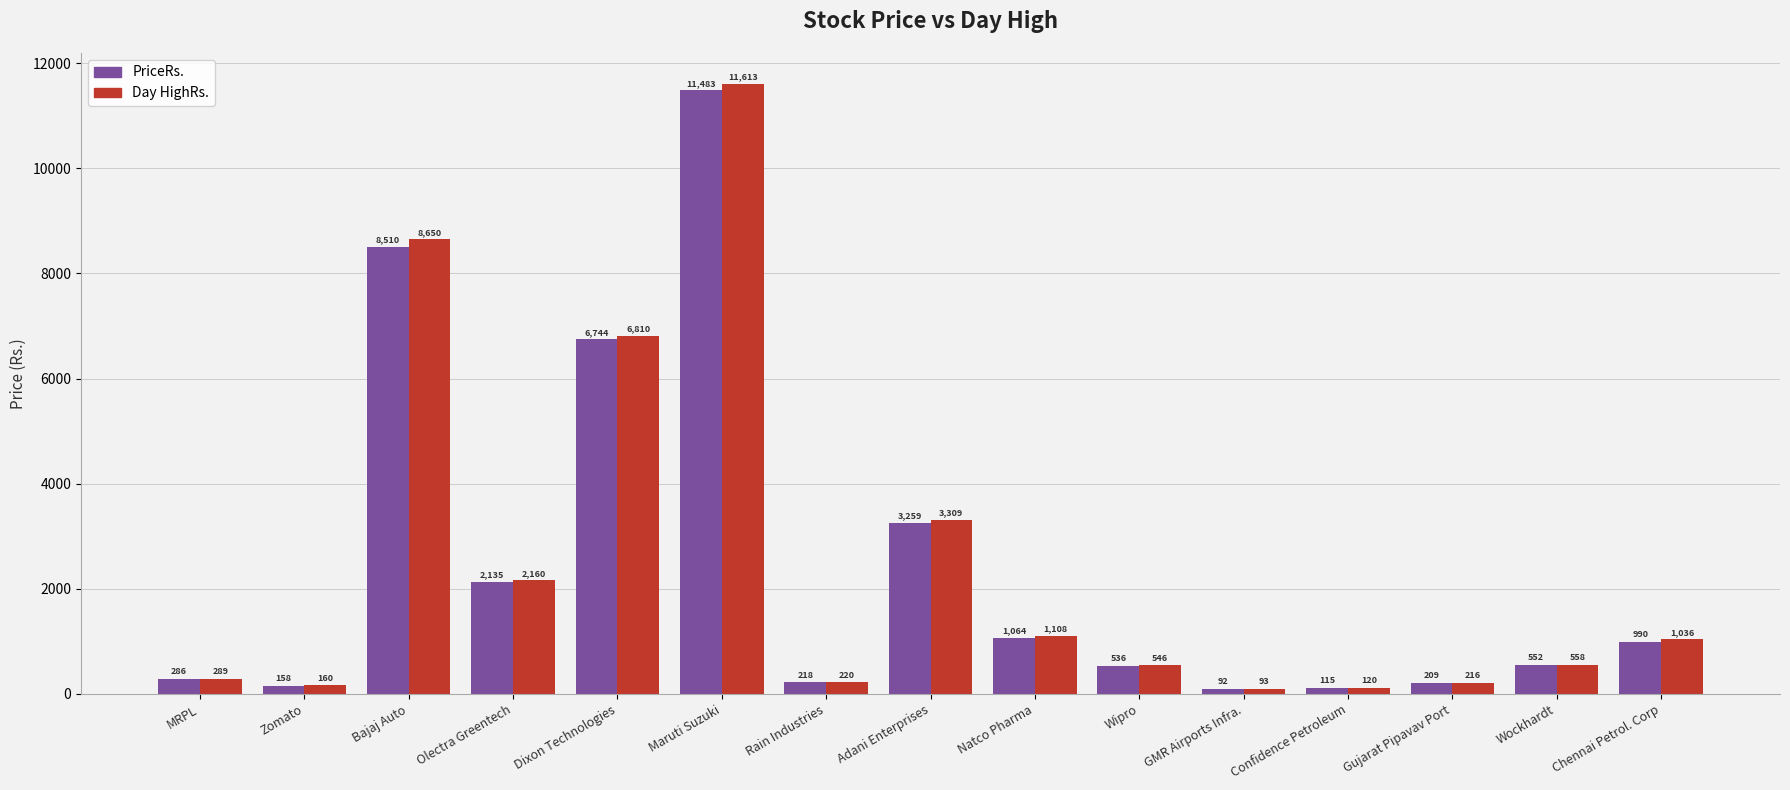

What is the difference between the highest and lowest values at Natco Pharma?

43.9